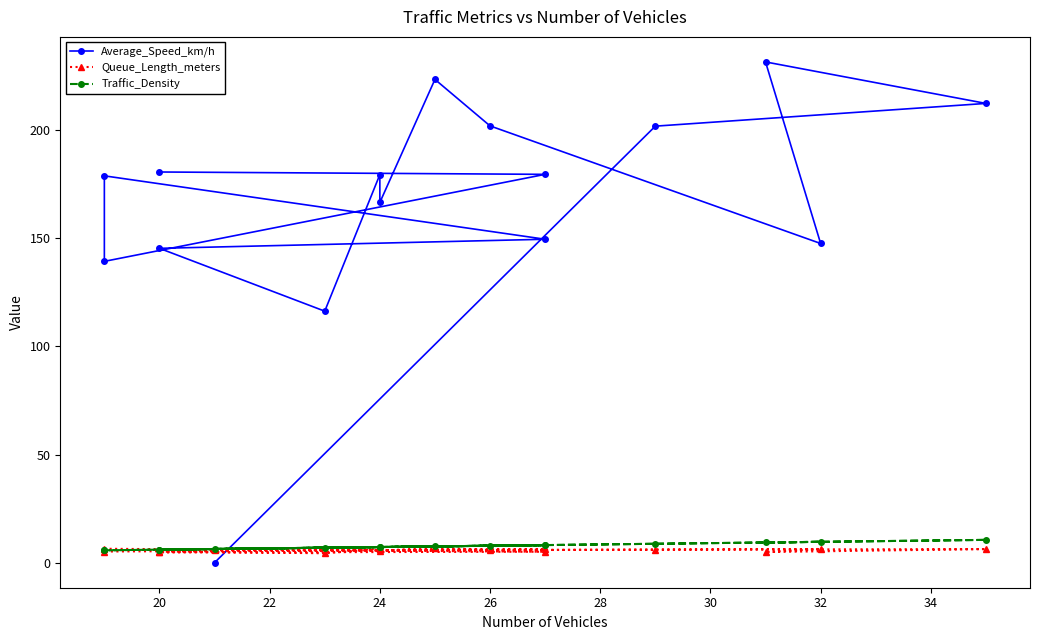

How many interior local peaks does the Traffic_Density series have?

4